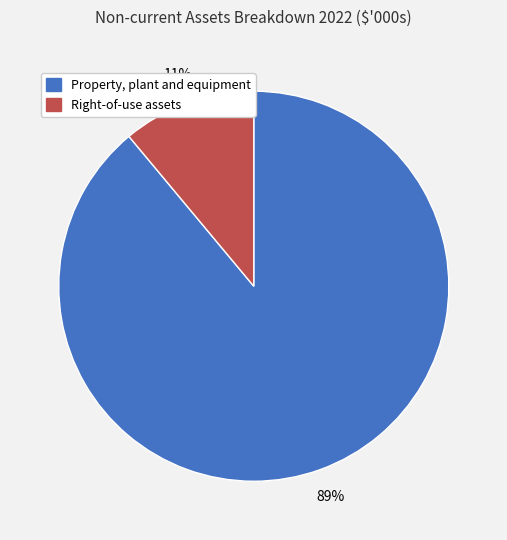

How many slices are in this pie chart?

2